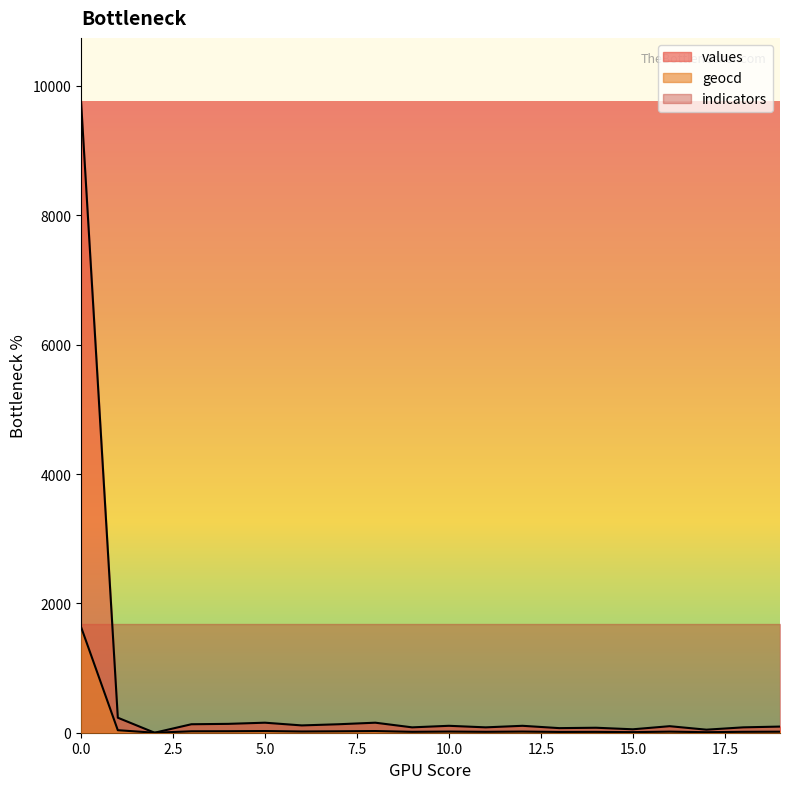

Does the chart have visible grid lines?

No